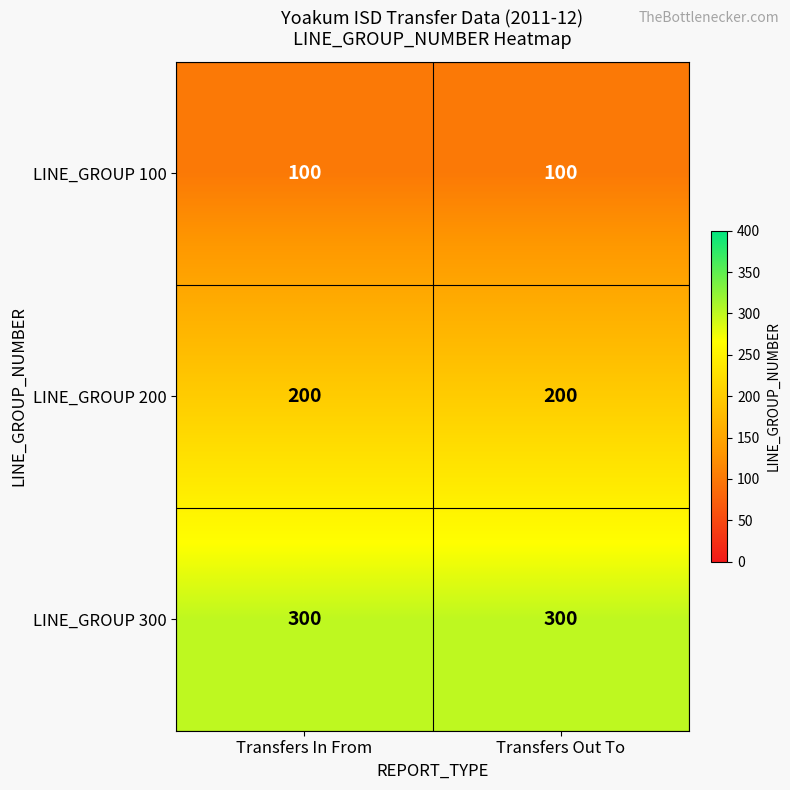

The LINE_GROUP 100 series shows 39 at Transfers Out To. True or false?

False